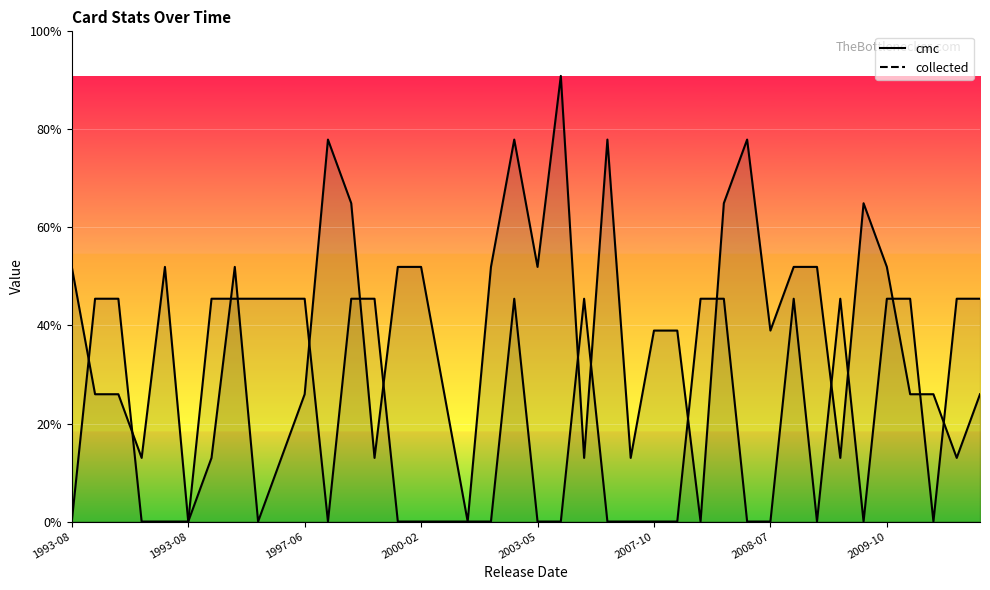

Is the value of collected at 37 greater than the value of cmc at 2007-10?

No